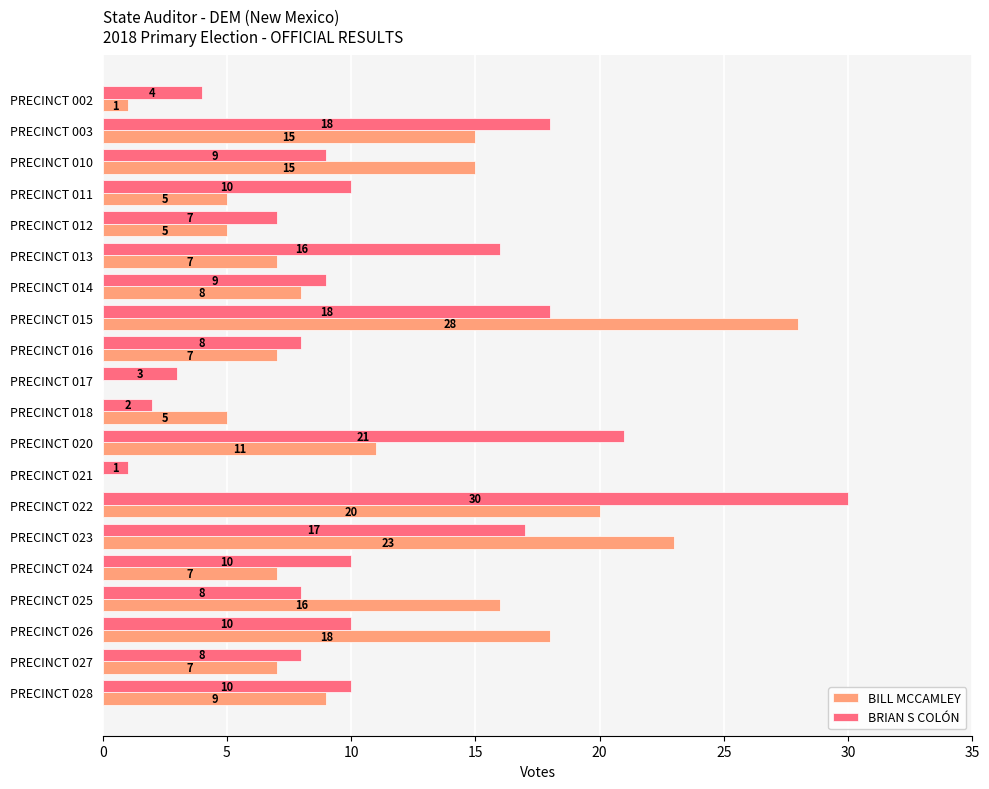

Which series changed the most between PRECINCT 015 and PRECINCT 026?

BILL MCCAMLEY